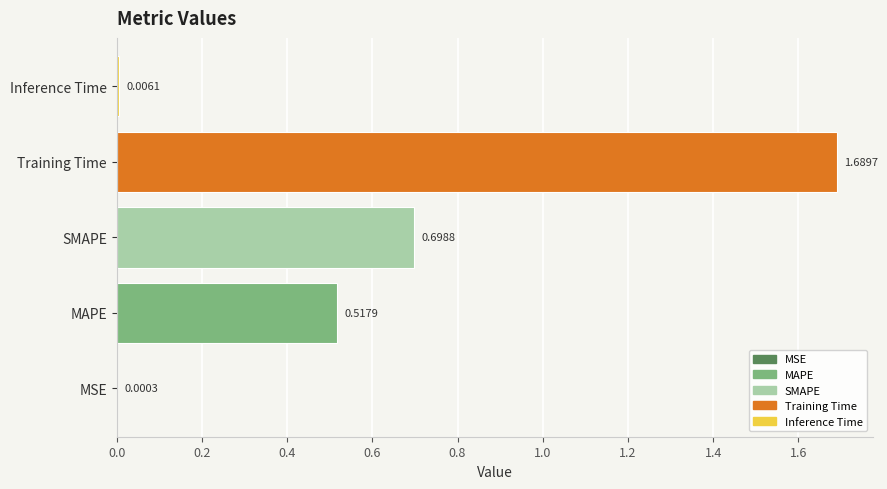

What is the average value?

0.6